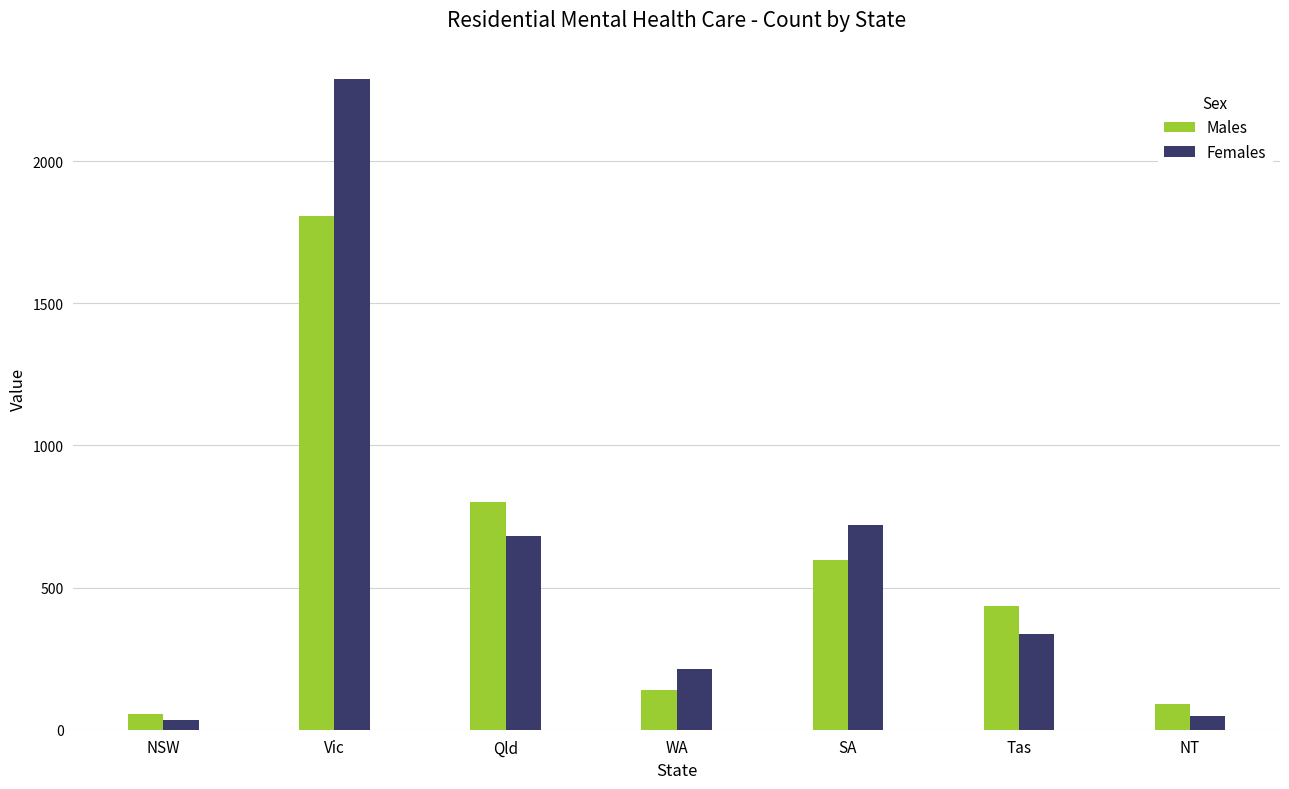

Is the value of Males at SA greater than the value of Females at NSW?

Yes